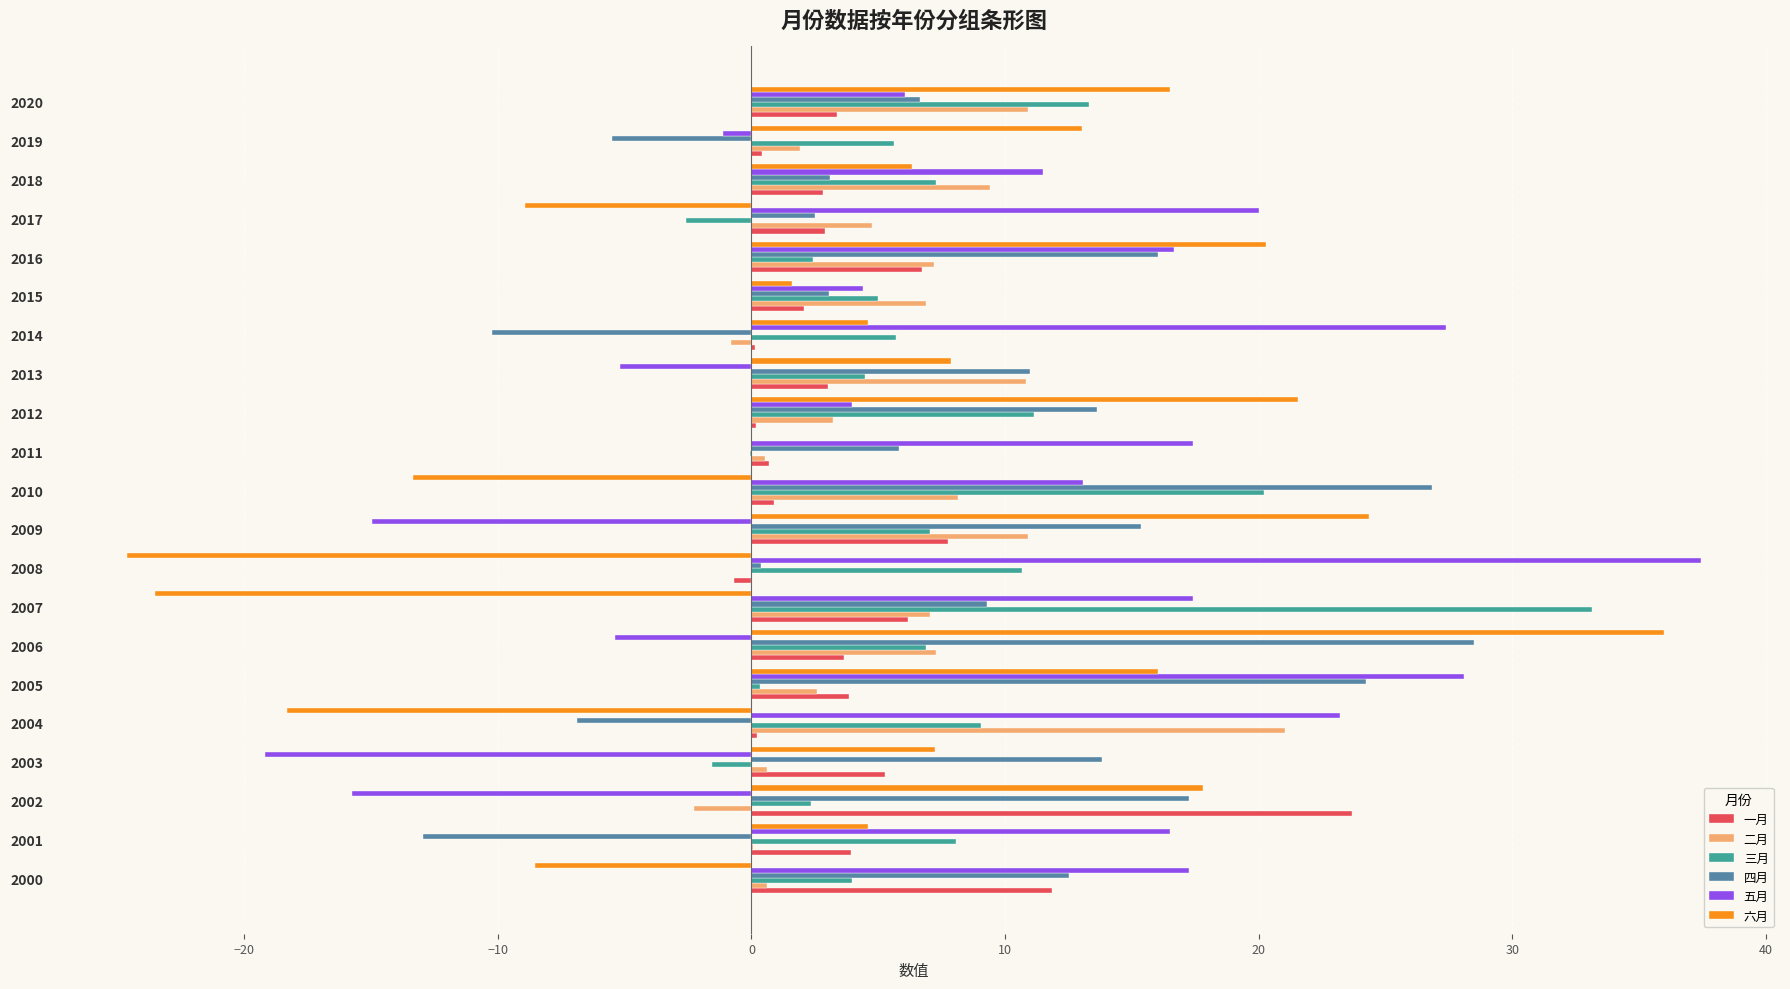

How many distinct data groups are displayed?

6